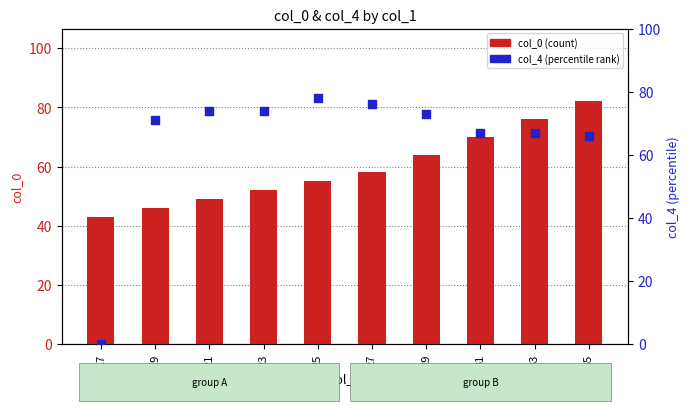

What are all the series names shown in the legend?

col_0 (count), col_4 (percentile rank)